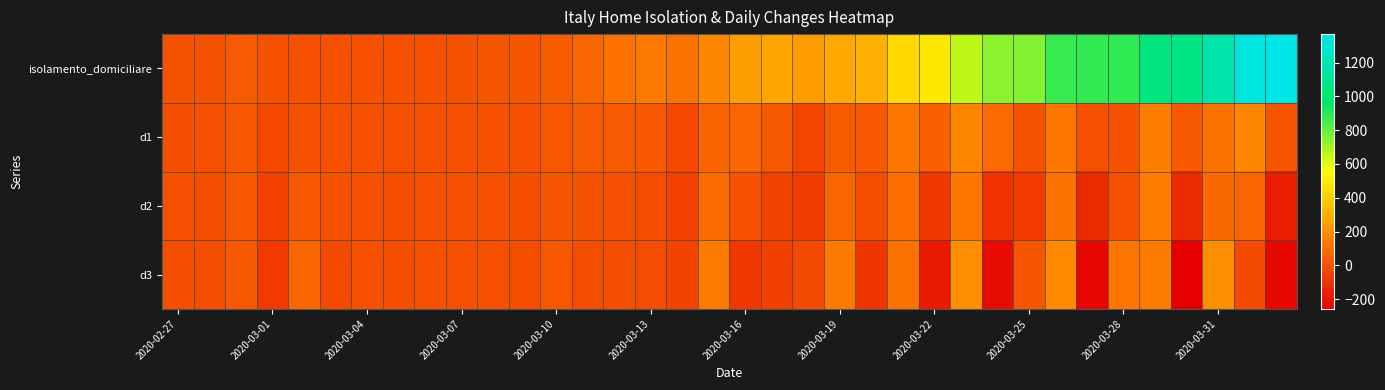

Reading left to right, extract all data points from this chart.

isolamento_domiciliare: 10	10	33	8	5	5	8	7	7	10	17	20	42	73	107	132	109	174	247	277	243	280	307	432	483	659	742	752	875	880	888	1036	1066	1176	1352	1368
d1: -5	0	23	-25	-3	0	3	-1	0	3	7	3	22	31	34	25	-23	65	73	30	-34	37	27	125	51	176	83	10	123	5	8	148	30	110	176	16
d2: 0	-5	23	-48	22	3	3	-4	1	3	4	-4	19	9	3	-9	-48	88	8	-43	-64	71	-10	98	-74	125	-93	-73	113	-118	3	140	-118	80	66	-160
d3: -5	-5	28	-71	70	-19	0	-7	5	2	1	-8	23	-10	-6	-12	-39	136	-80	-51	-21	135	-81	108	-172	199	-218	20	186	-231	121	137	-258	198	-14	-226